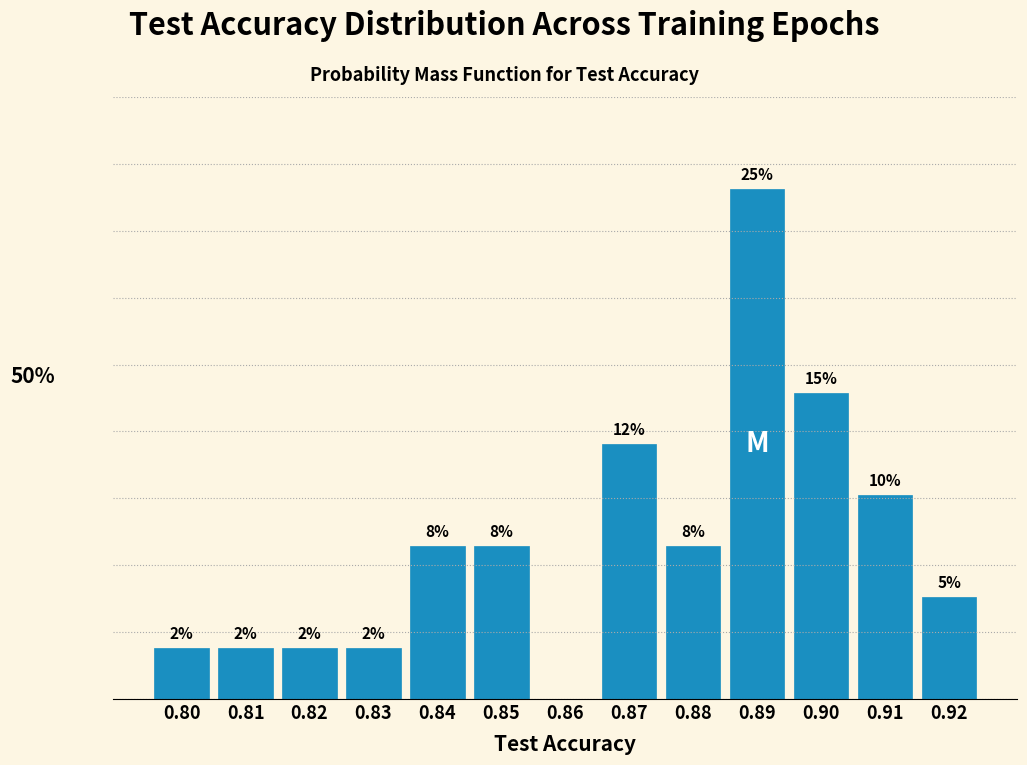

Are the bars horizontal?

No